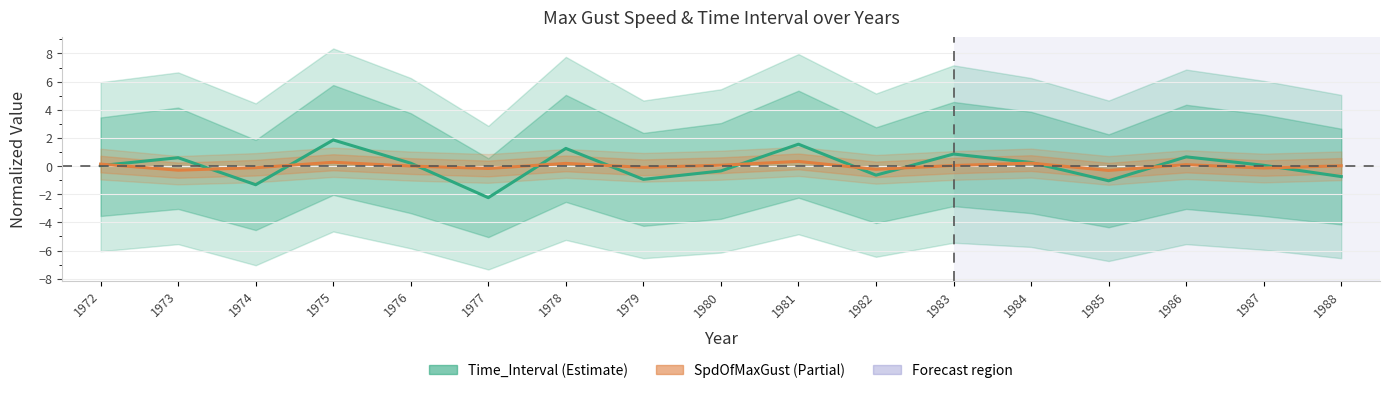

Which series has the largest range (max minus min)?

Time_Interval